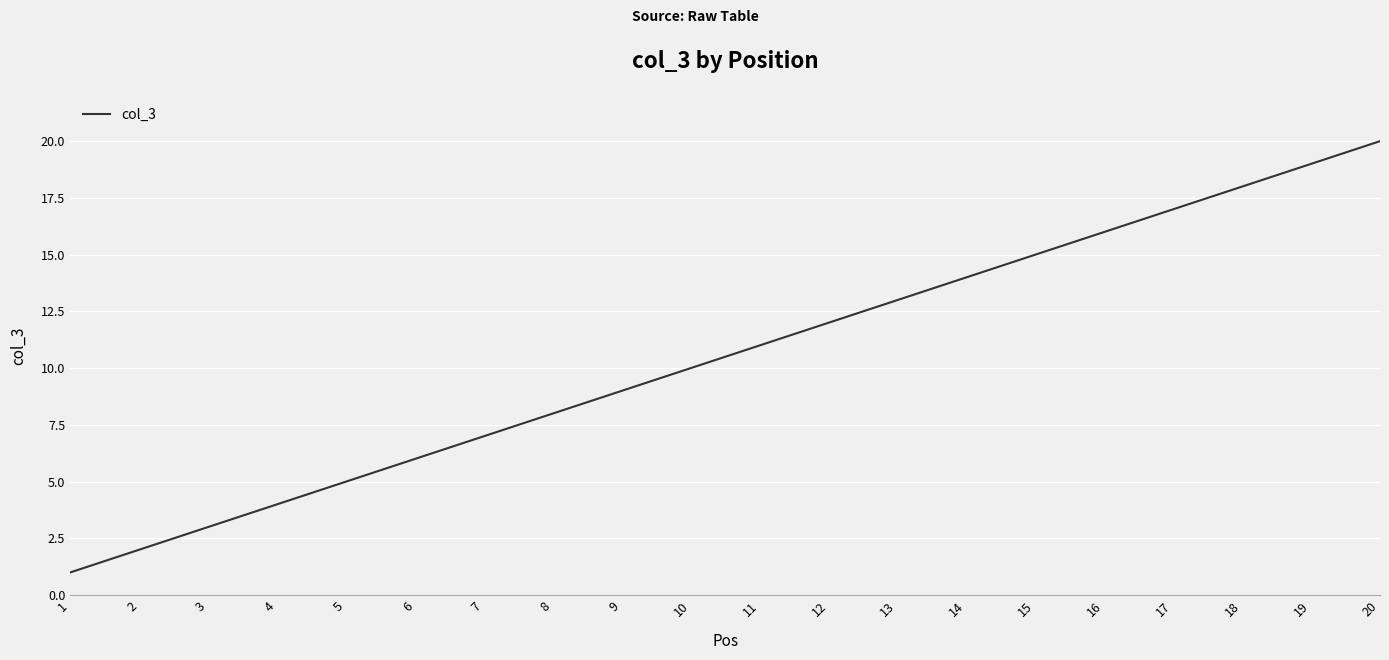

The chart shows a value of 2 at 7. True or false?

False